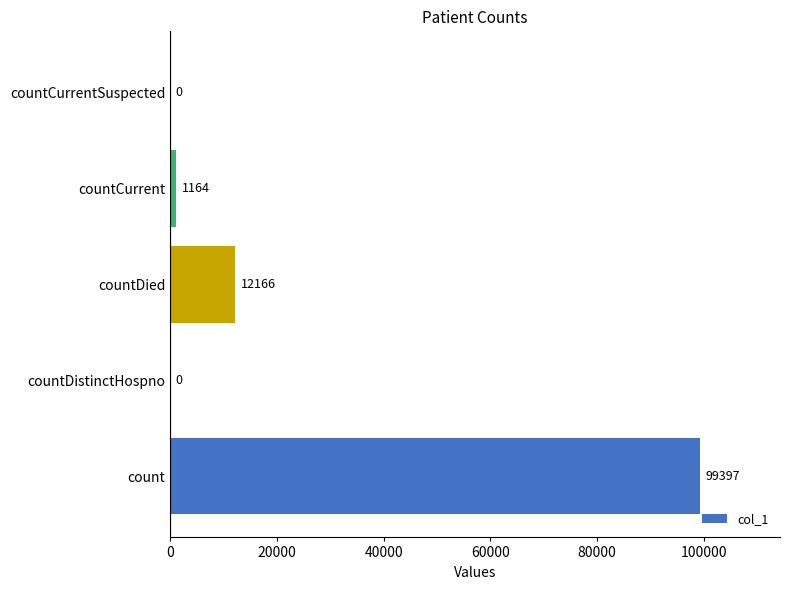

The value at countCurrentSuspected is 46483. True or false?

False